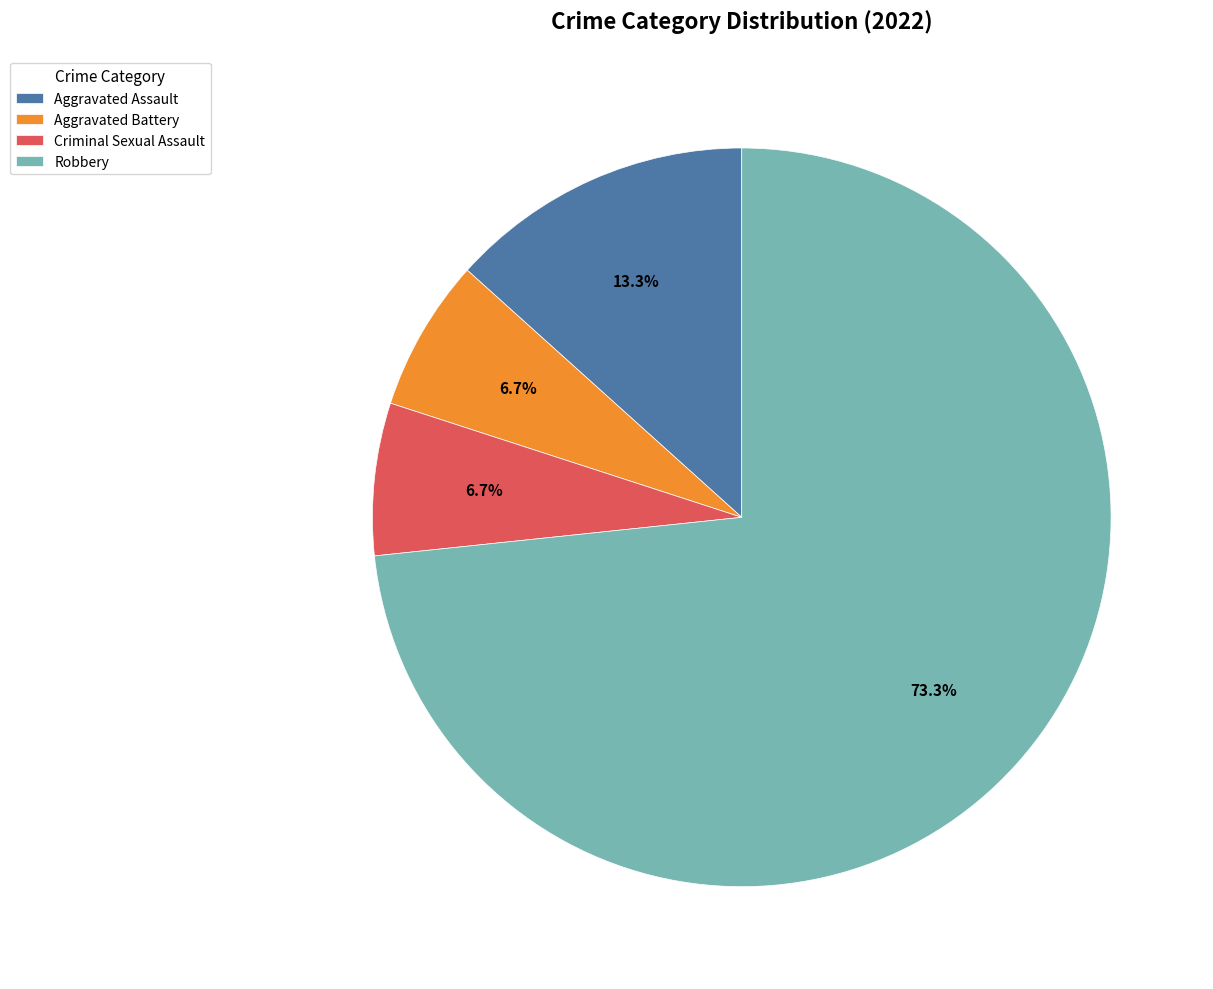

To the nearest percent, what is the difference between the largest and smallest slice percentages?

67%